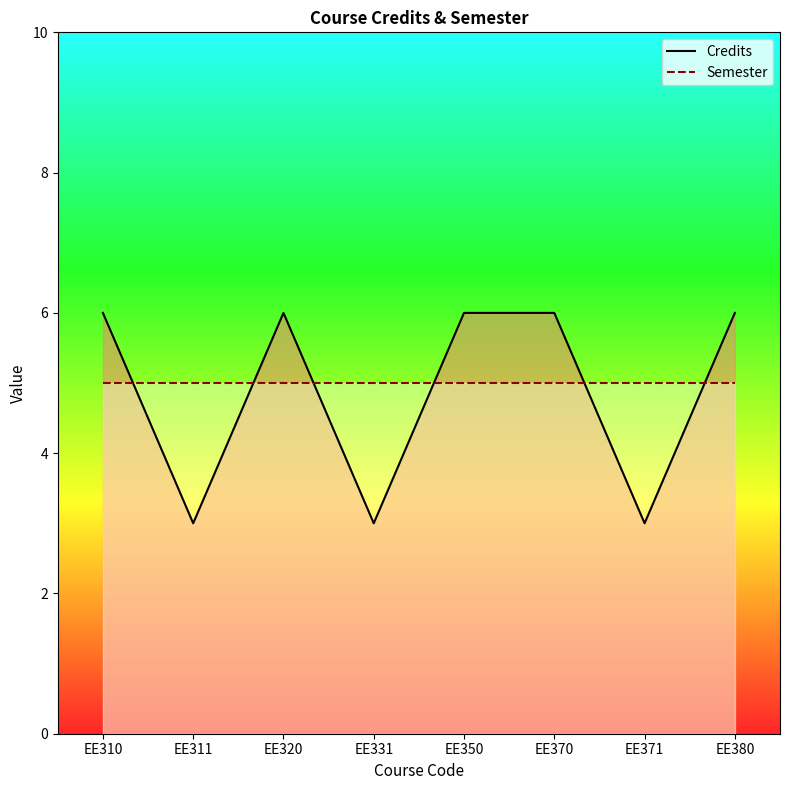

How many distinct data groups are displayed?

2